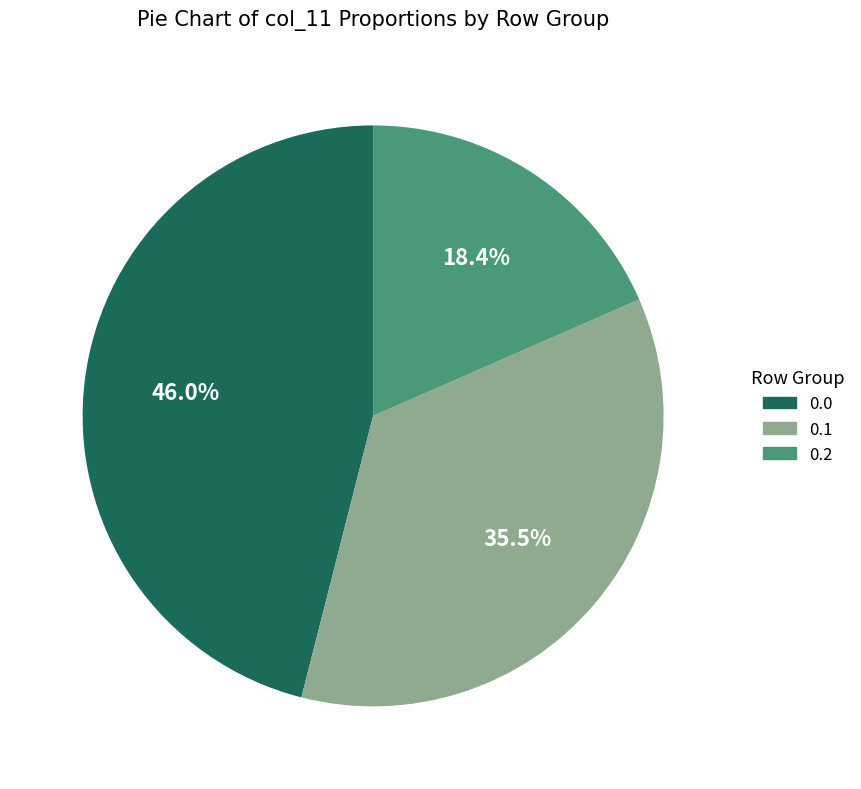

Does 0.0 account for over 50% of the chart?

No